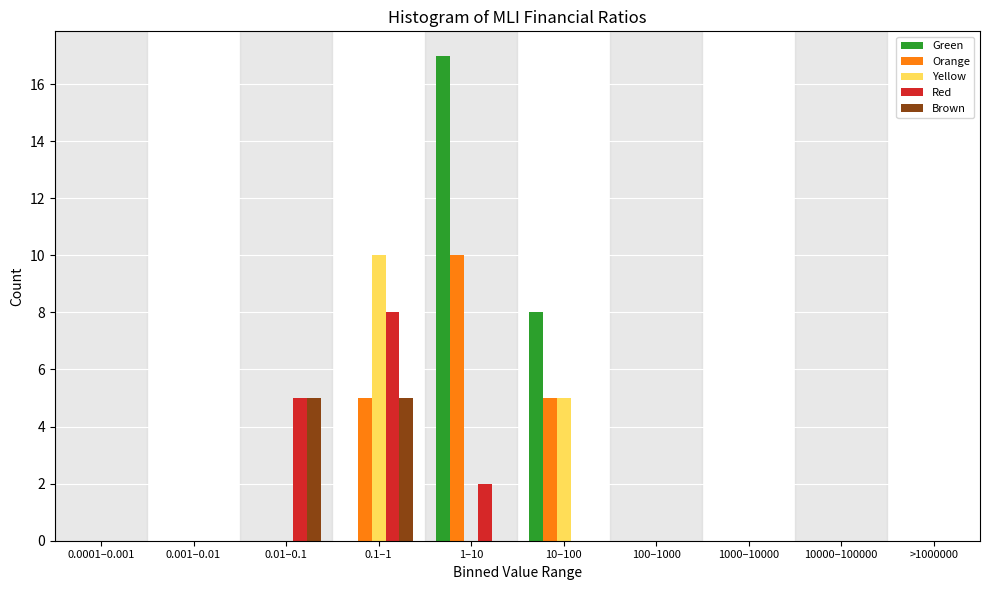

What is the sum of all Yellow values?

15